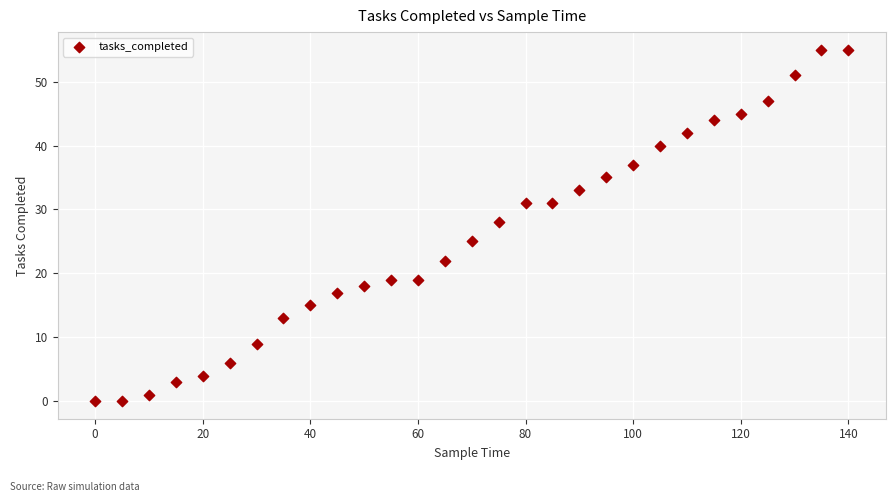

What Y value in the scatter plot is closest to 27?

28